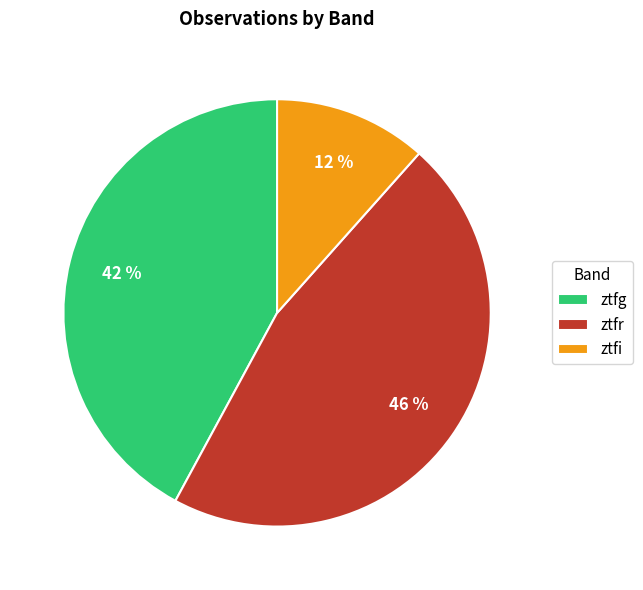

Is it true that ztfr is 46% of the pie?

True